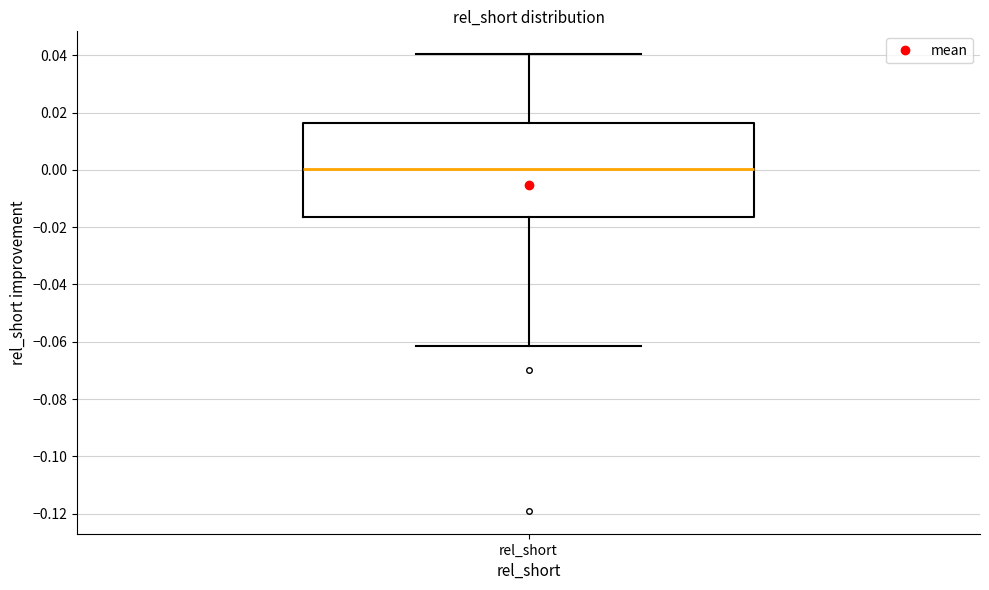

Where is the lower edge of the box for rel_short on the y-axis? The values are not printed on the chart, so give them approximately, as read against the axis.

-0.016